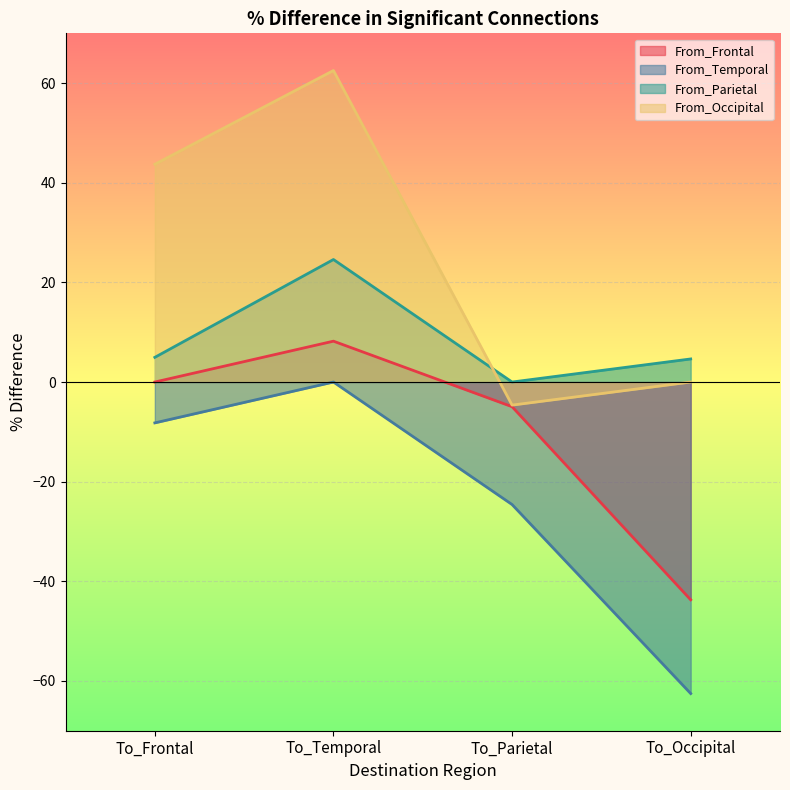

What is the label of the 1st point from the left?

To_Frontal